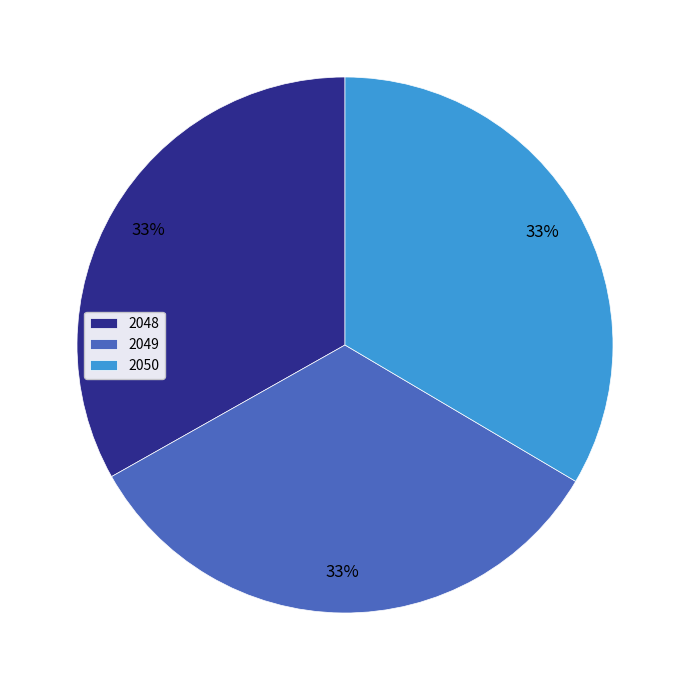

The 2048 slice represents 39% of the pie. True or false?

False